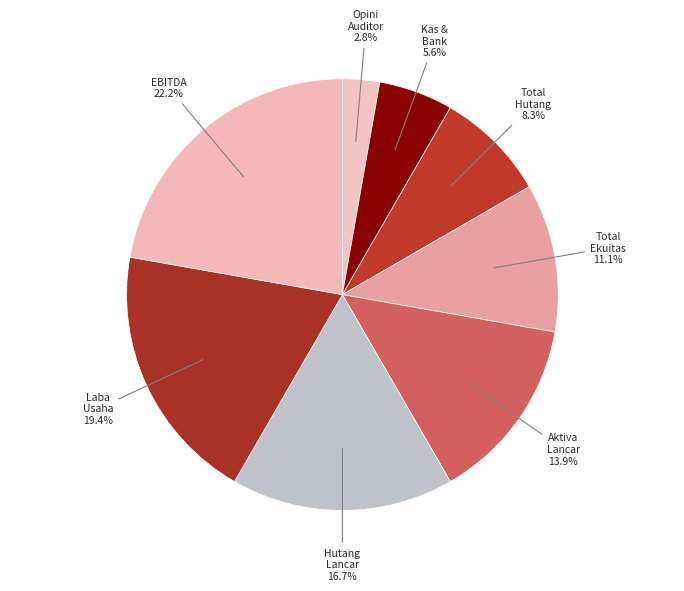

Count the number of slices in the pie.

8